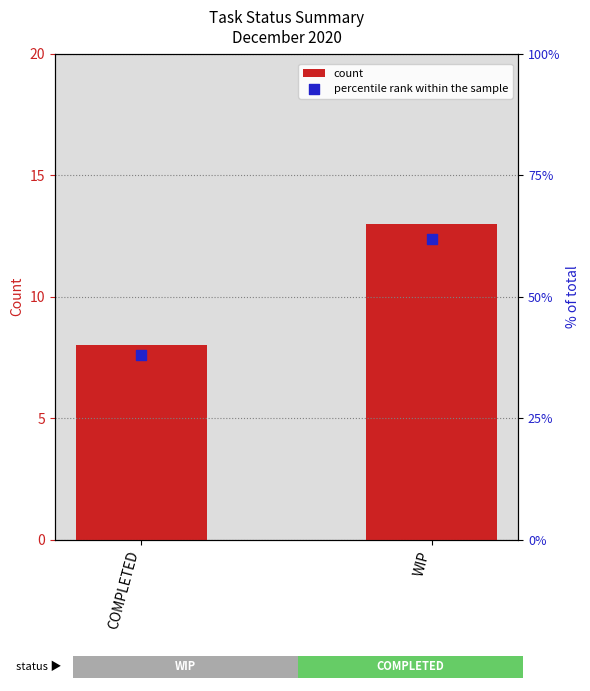

Is the value of count at COMPLETED greater than the value of percentile rank within the sample at COMPLETED?

No